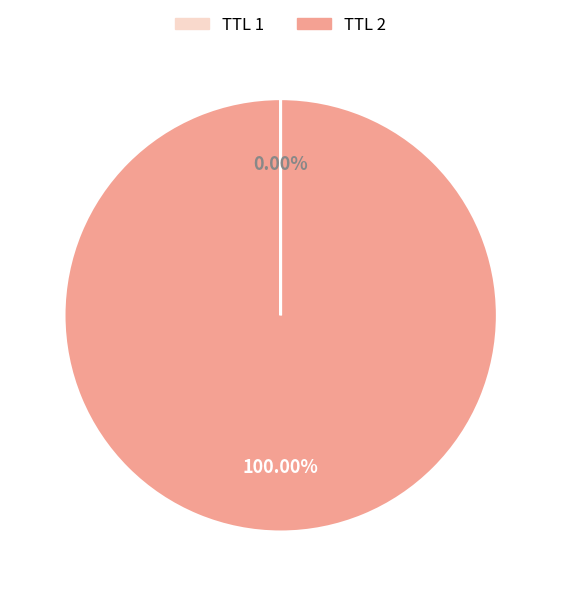

To the nearest percent, what is the difference between the largest and smallest slice percentages?

100%